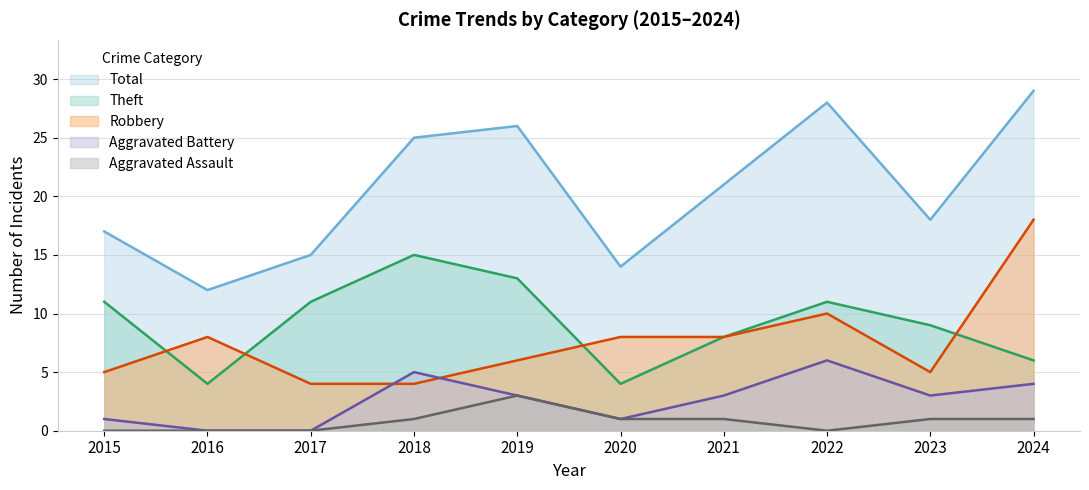

What is the average value of the Total series?

20